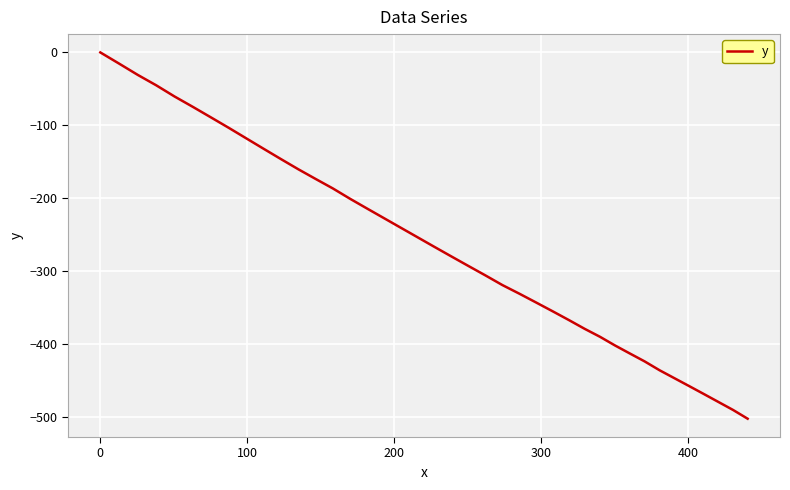

What is the smallest value displayed?

-502.9